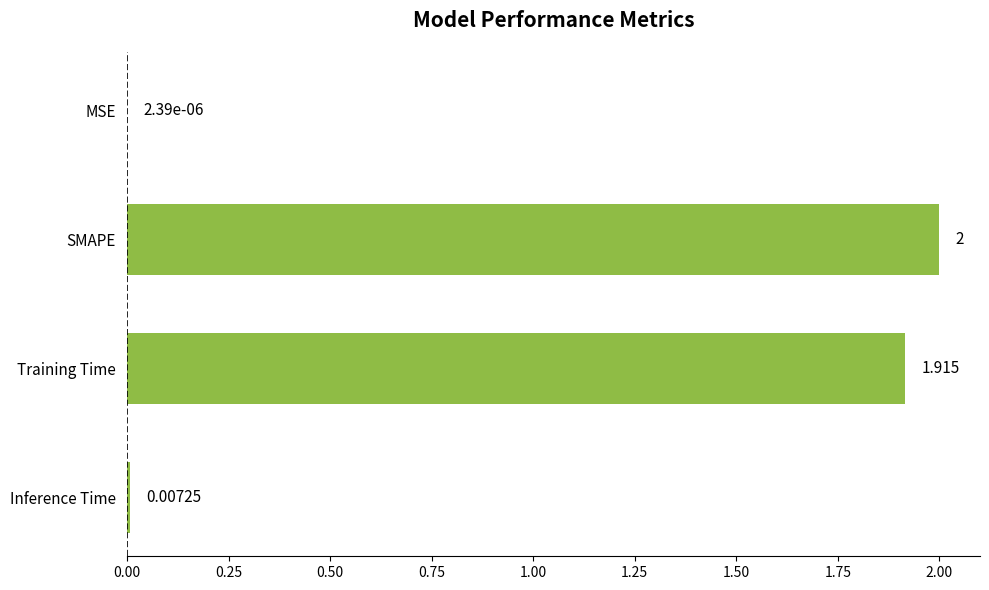

How many series are shown in this chart?

1